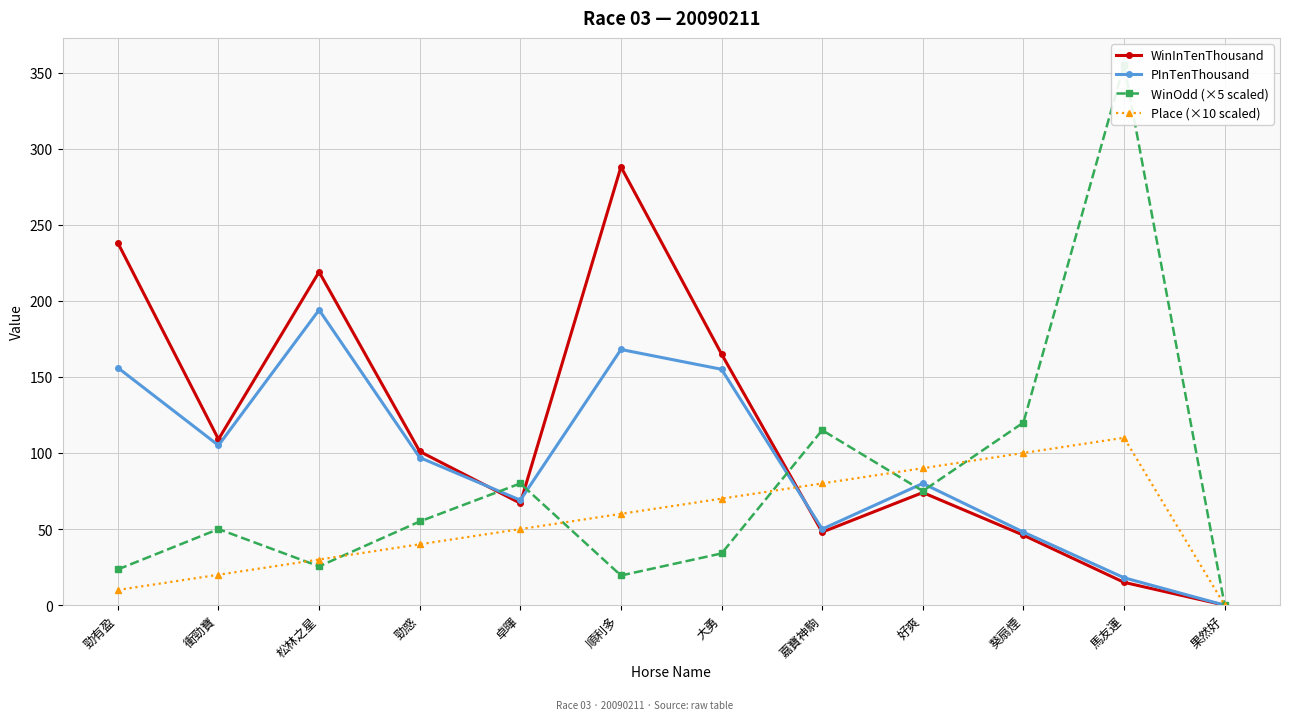

Between which two adjacent categories do Place (×10 scaled) and WinOdd (×5 scaled) first intersect?

衝勁寶 and 松林之星